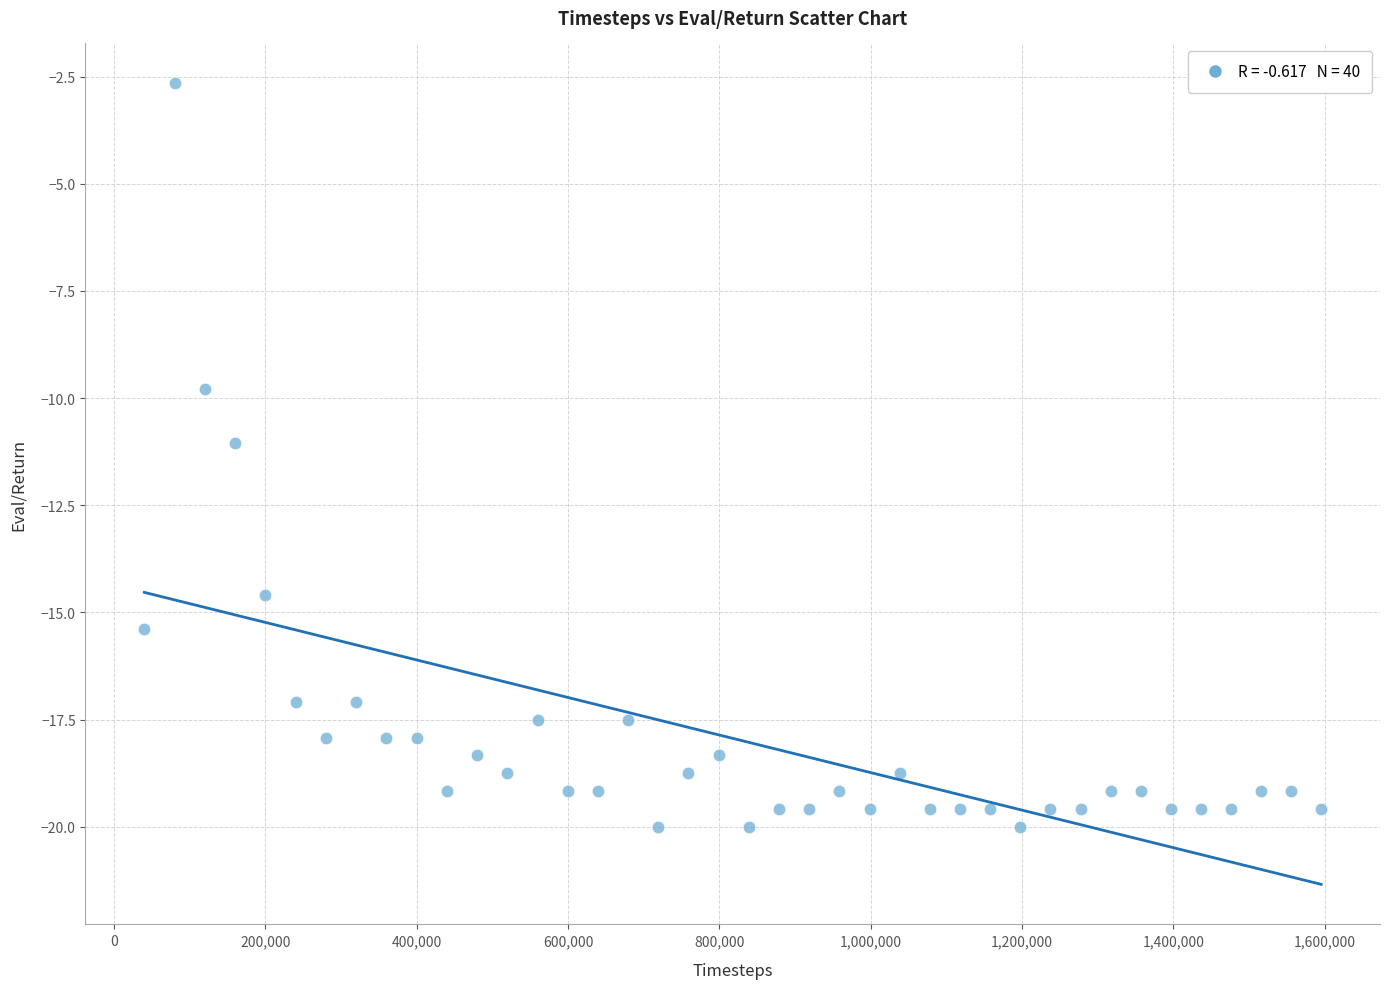

What is the range of Y values (max minus min)?

17.3